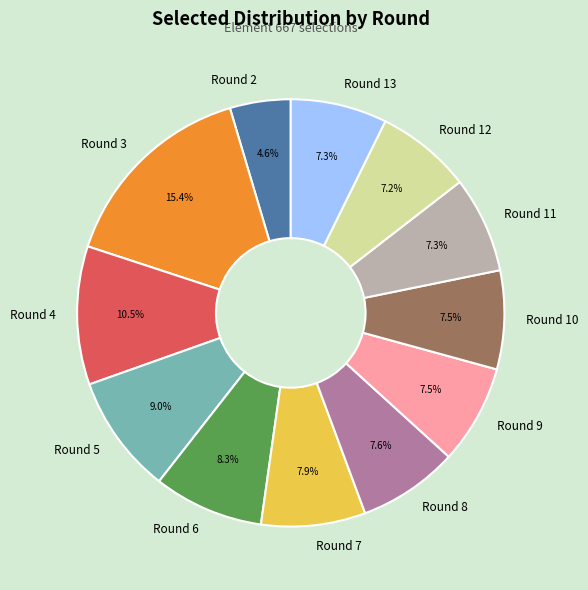

What is the ratio of the value at Round 11 to the value at Round 4?

0.7